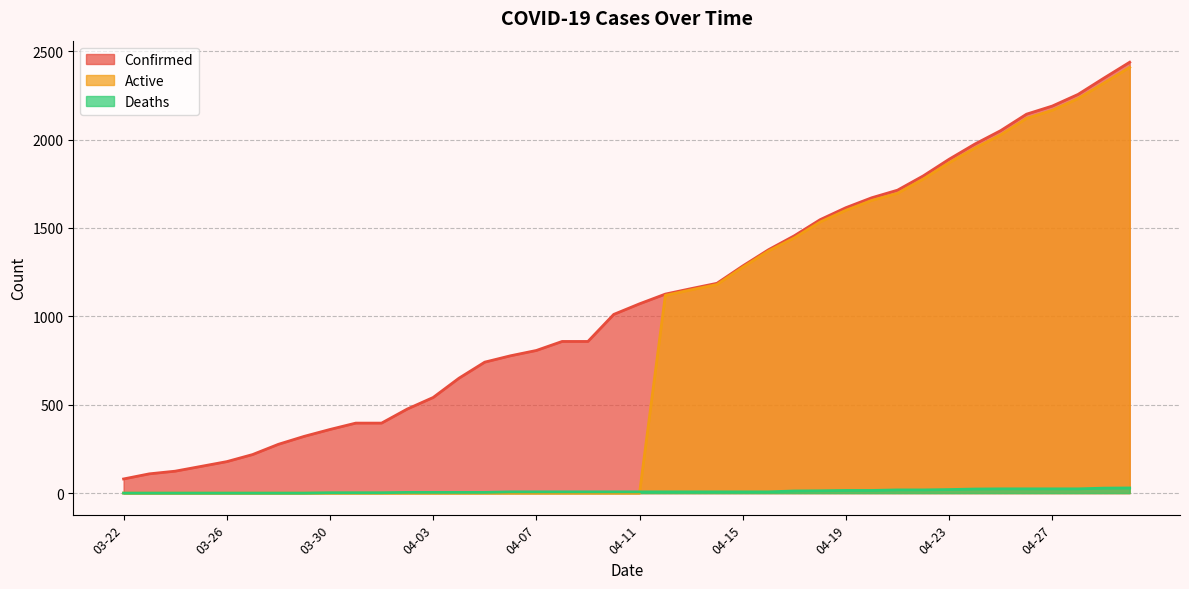

True or false: Confirmed and Deaths cross at least once.

False